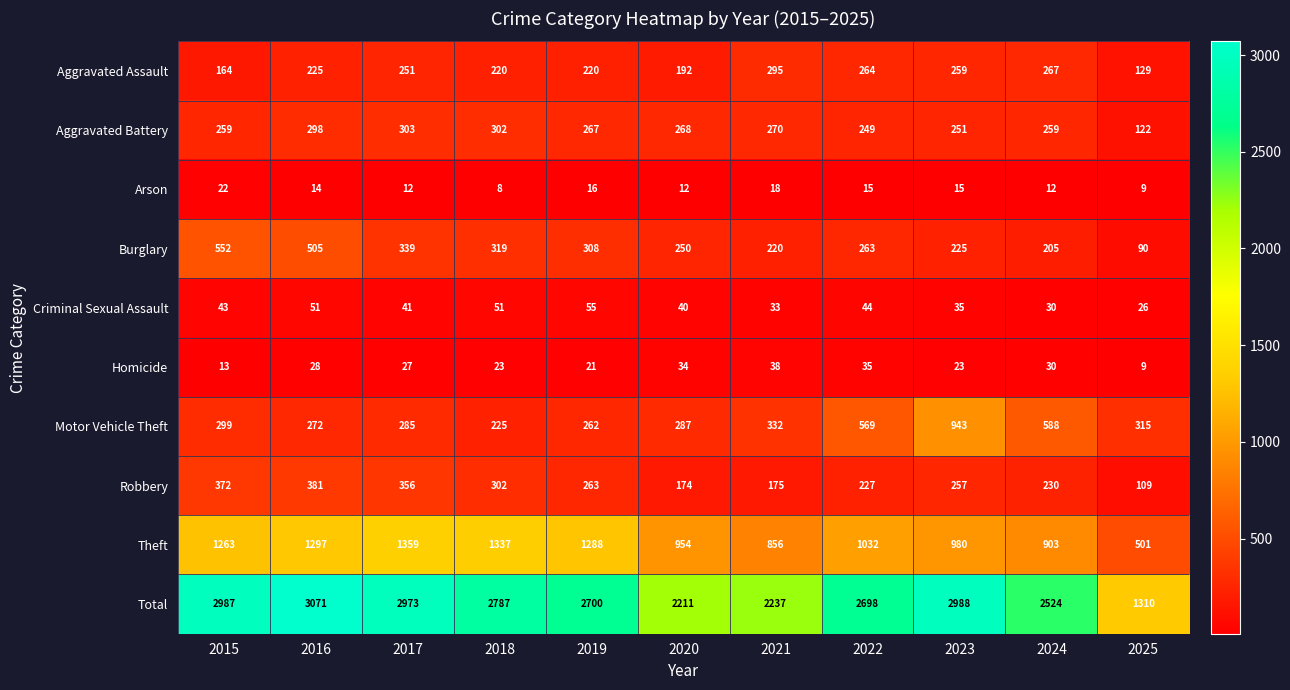

The value of Robbery at 2015 is 372. True or false?

True